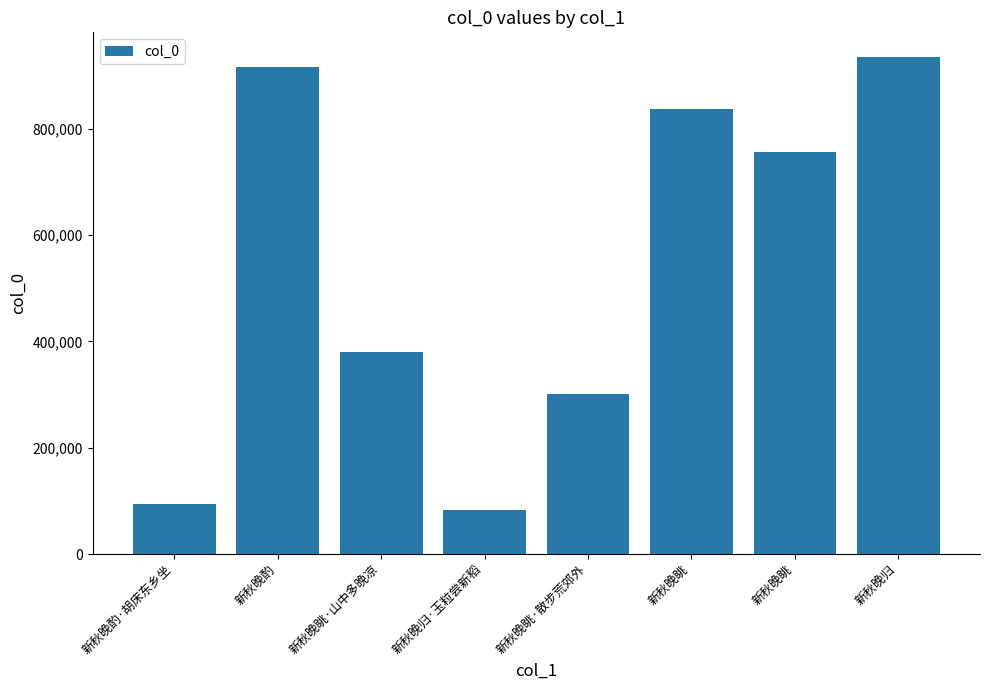

What is the value of the 8th bar from the left?

934516